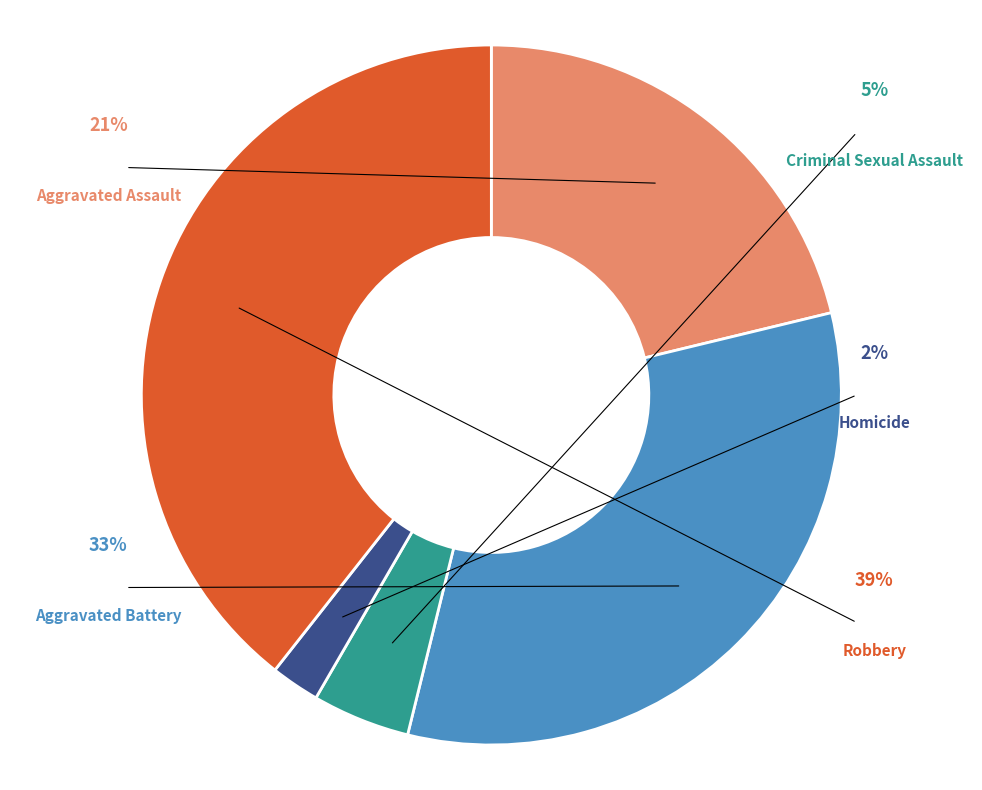

Between Robbery and Aggravated Battery, which is larger?

Robbery